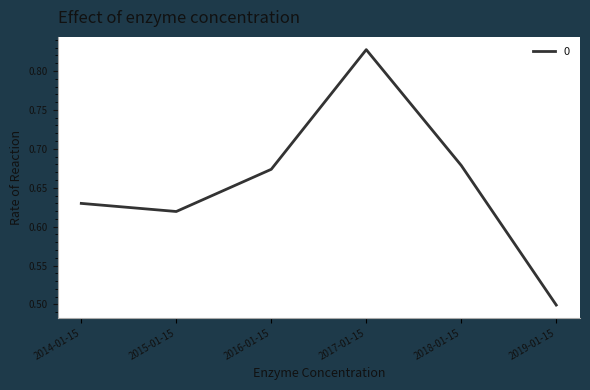

What is the sum of all values?

3.9